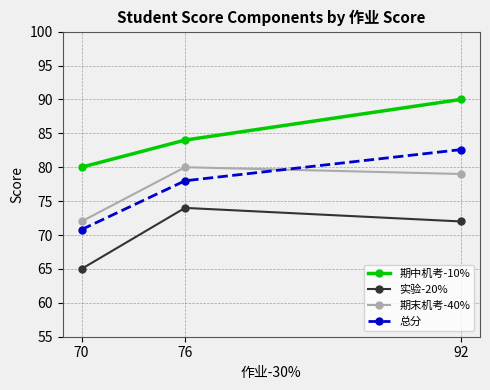

Reading left to right, what are all the values shown in this chart?

期中机考-10%: 80.0	84.0	90.0
实验-20%: 65.0	74.0	72.0
期末机考-40%: 72.0	80.0	79.0
总分: 70.8	78.0	82.6